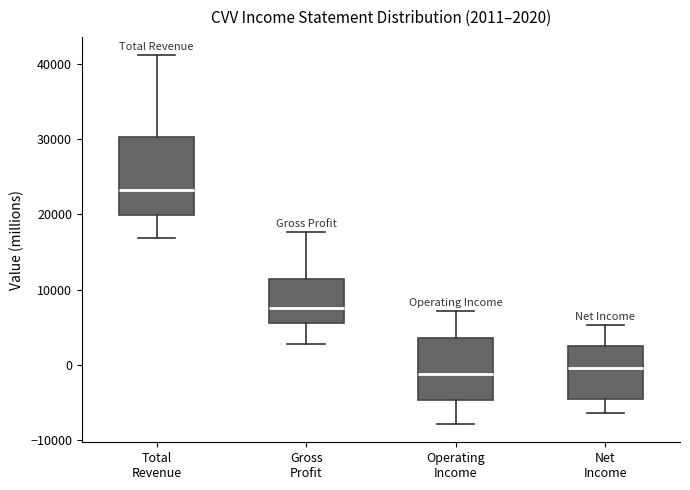

Which box has the highest median line?

Total Revenue